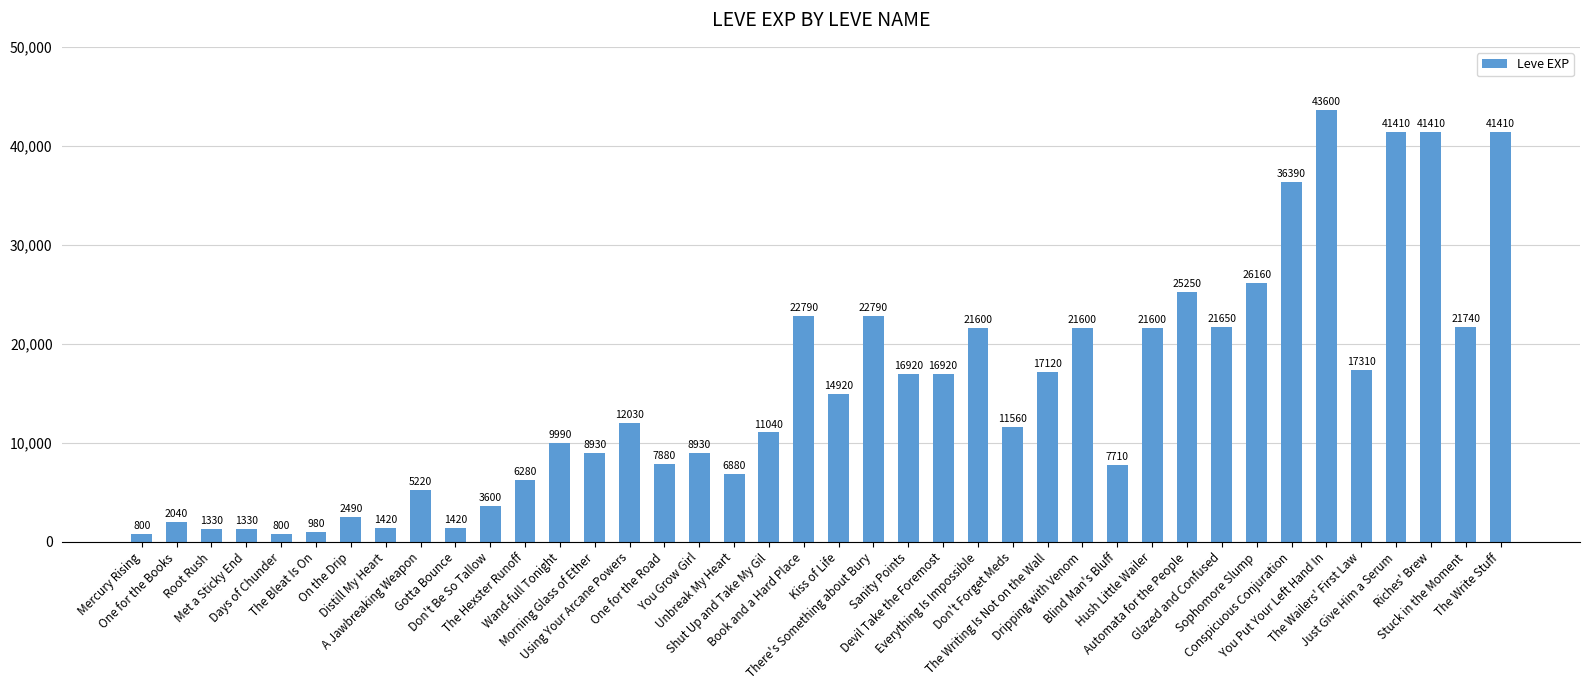

What is the difference between the values at On the Drip and The Write Stuff?

38920